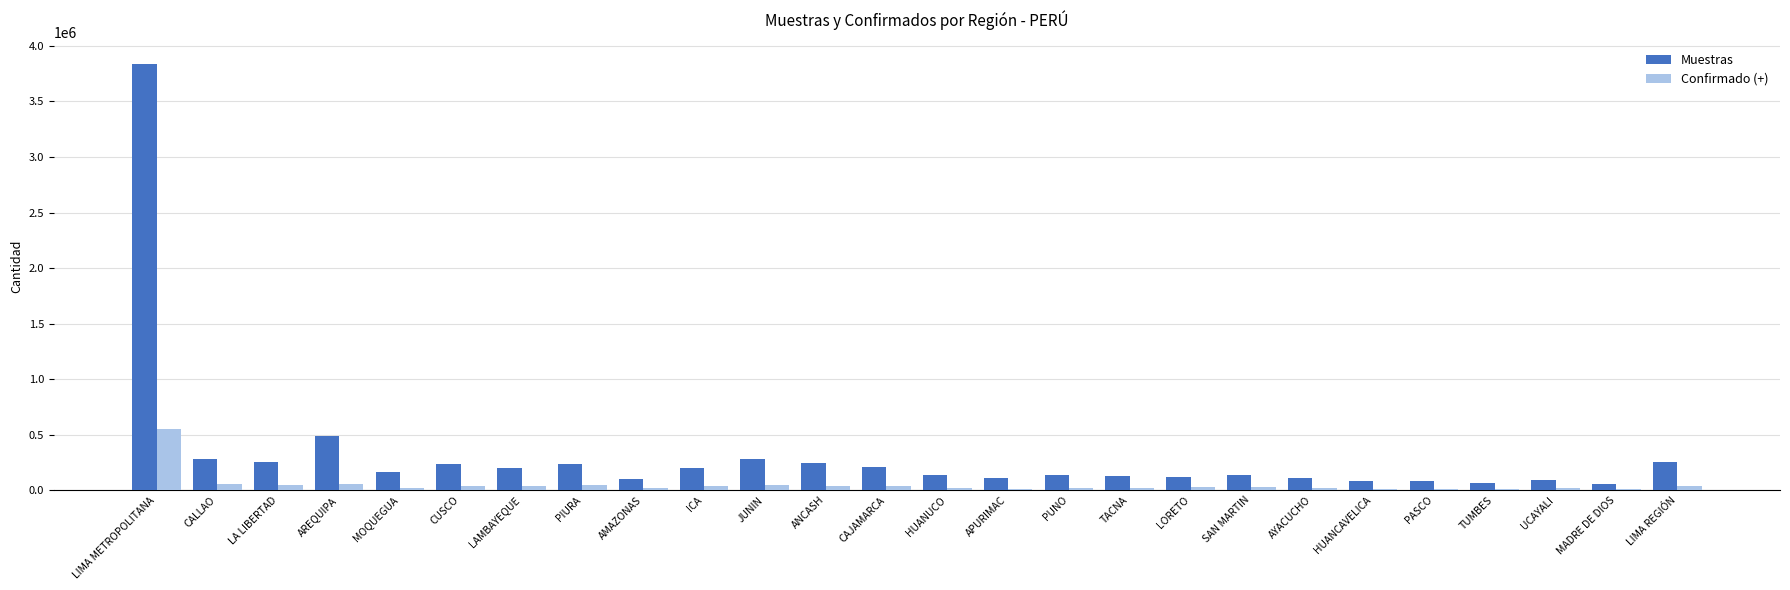

What is the sum of all Confirmado (+) values?

1270531